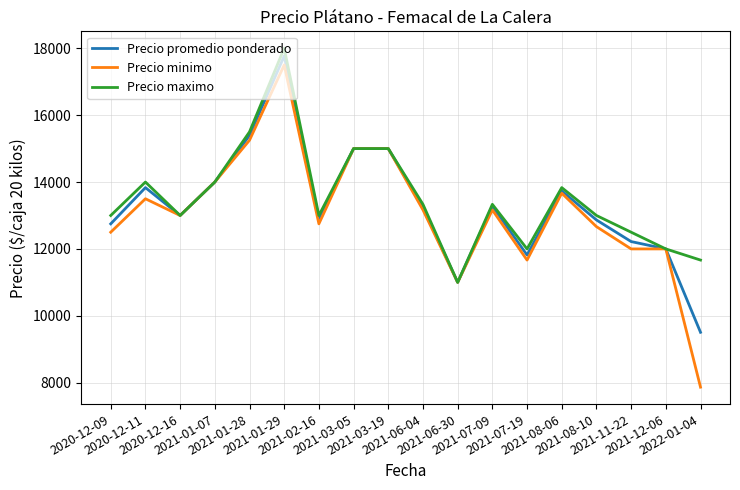

What is the sum of all Precio promedio ponderado values?

239331.7